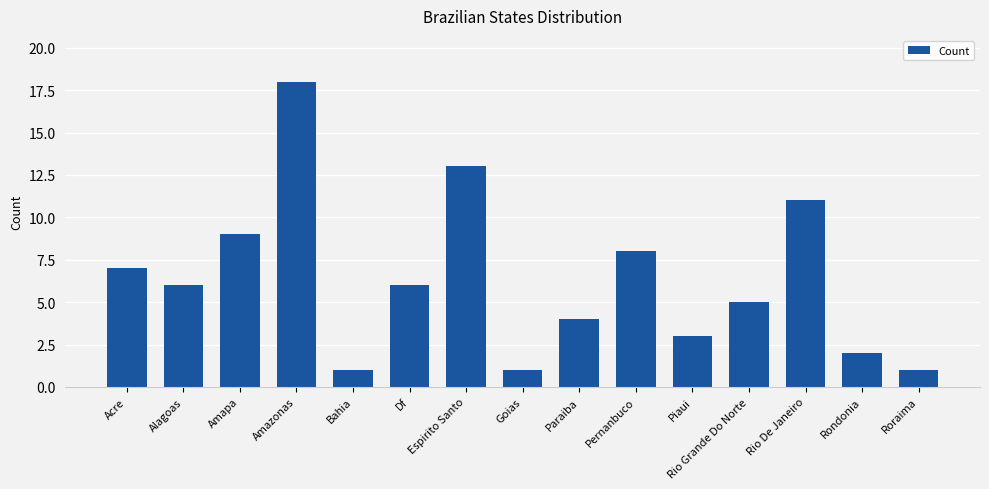

Reading left to right, transcribe all the data shown in this chart.

7	6	9	18	1	6	13	1	4	8	3	5	11	2	1